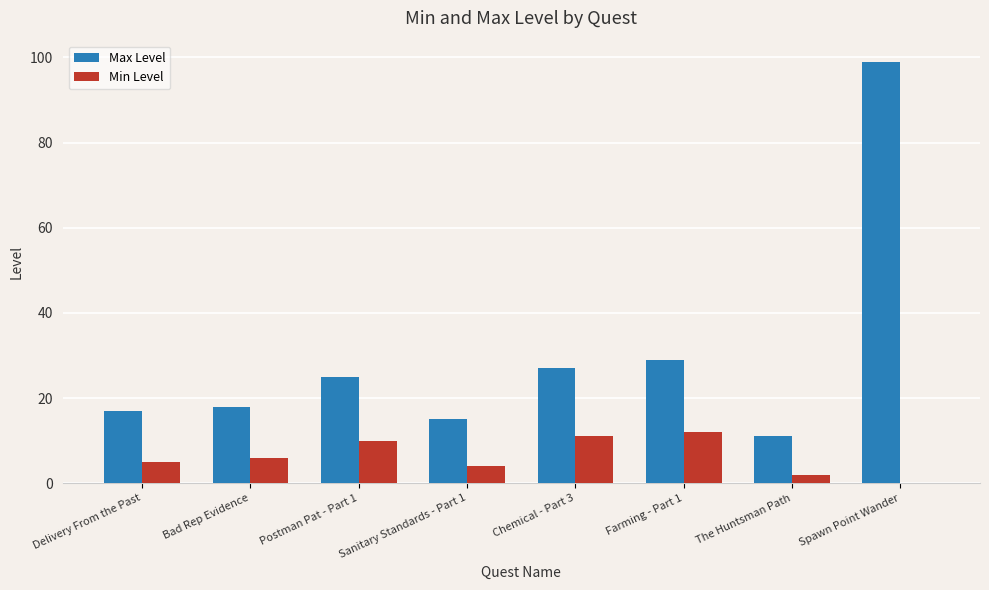

What value does the Min Level series have at Delivery From the Past?

5